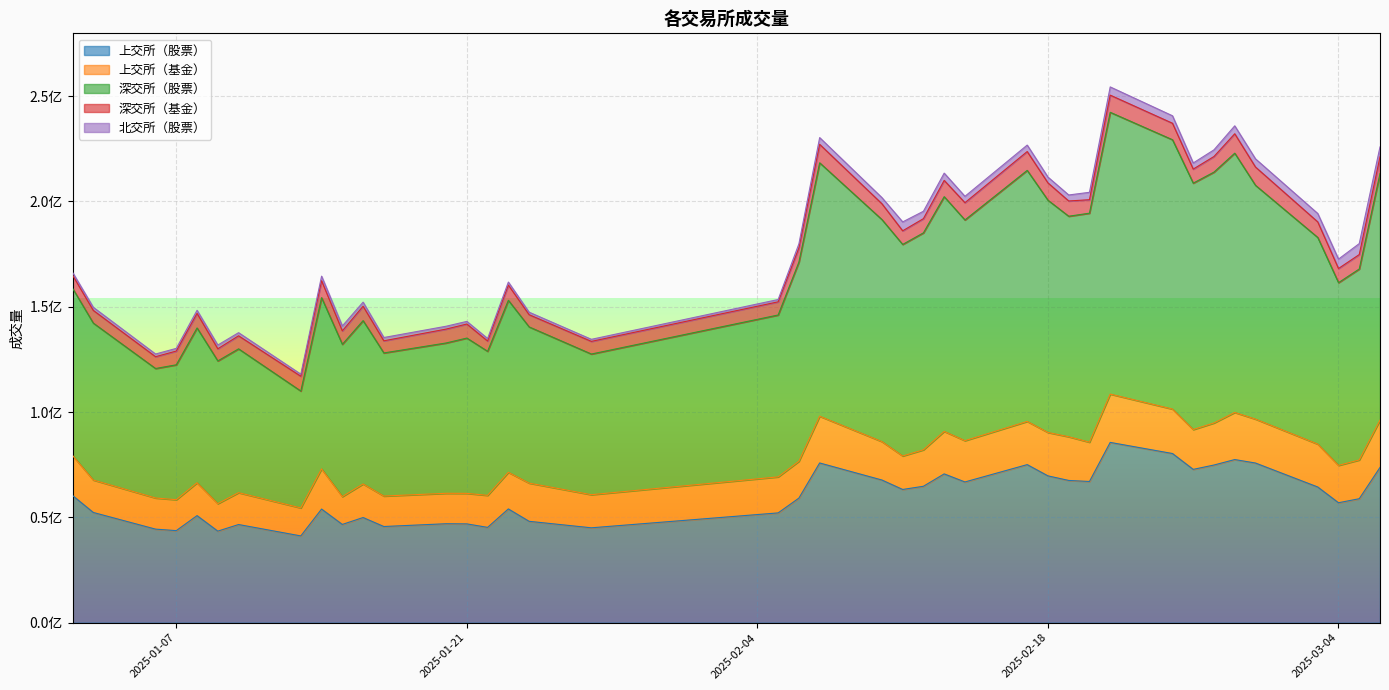

How many data points in 上交所（股票） are above 59169000?

19